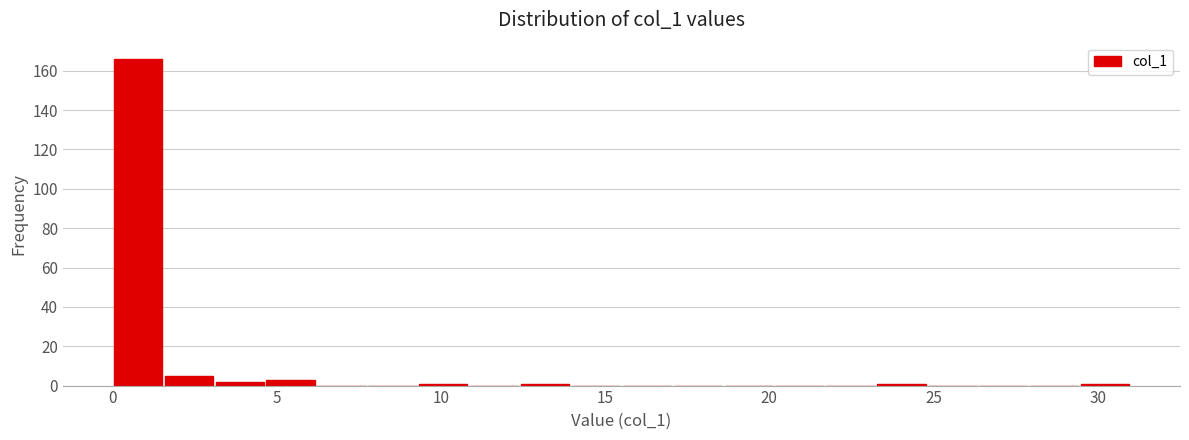

Around what value on the x-axis is the tallest bar? Give the approximate position of its centre, as read against the axis.

1.0